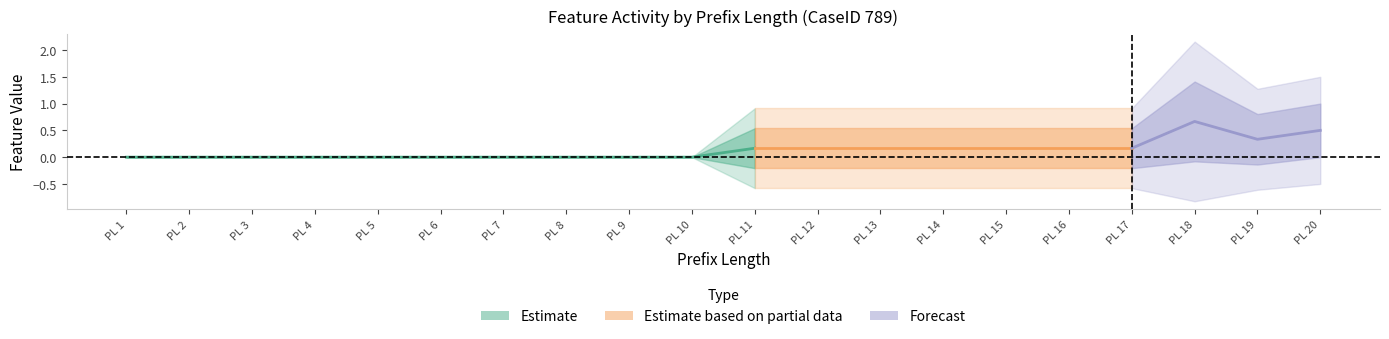

What is the greatest value displayed?

2